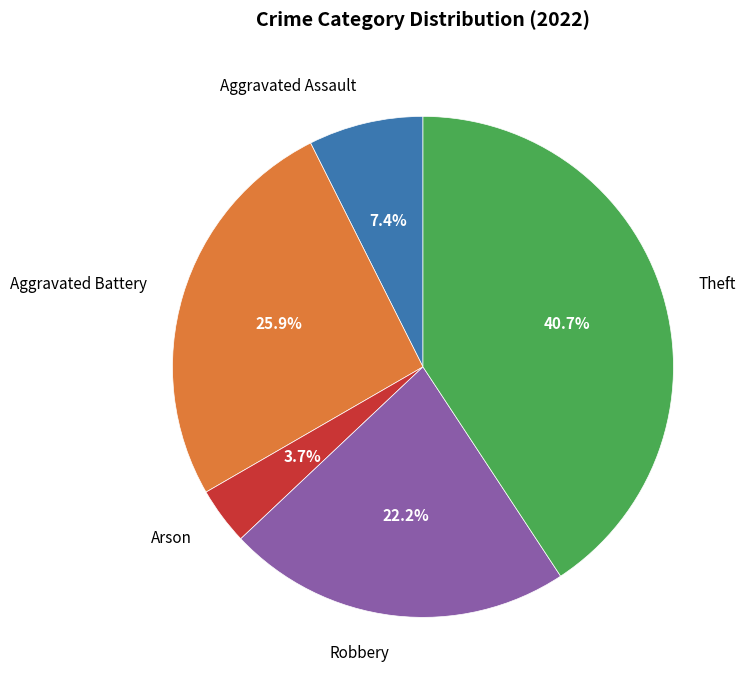

What is the ratio of the value at Robbery to the value at Aggravated Assault?

3.0